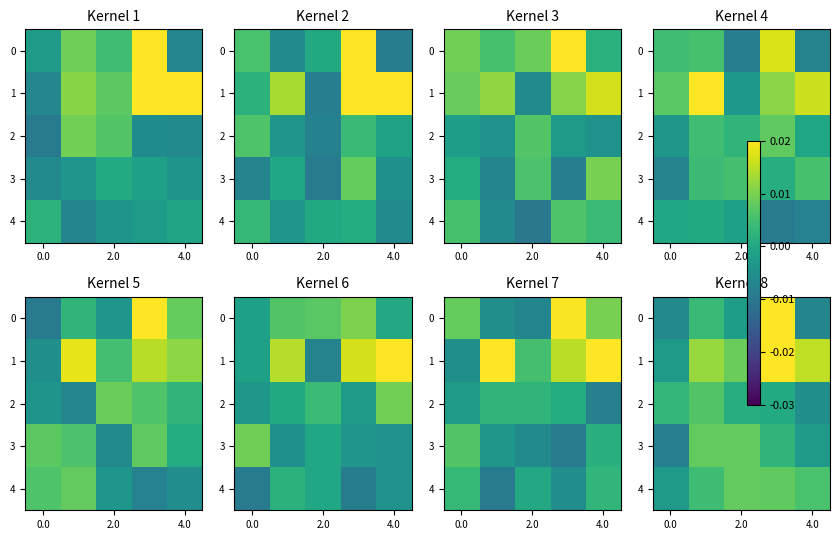

The value of row_0 at 0.0 is -0.0. True or false?

True